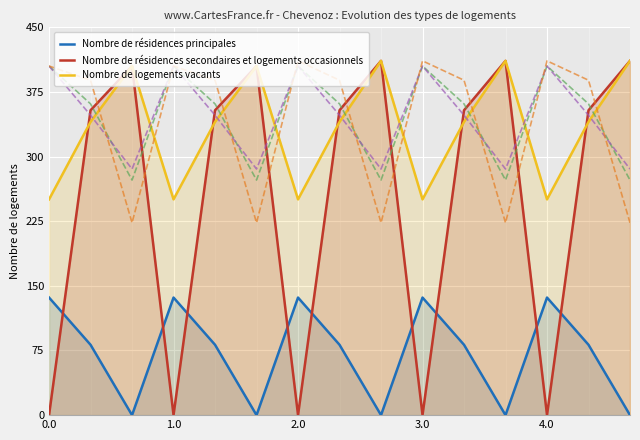

How many lines are shown in the chart?

6